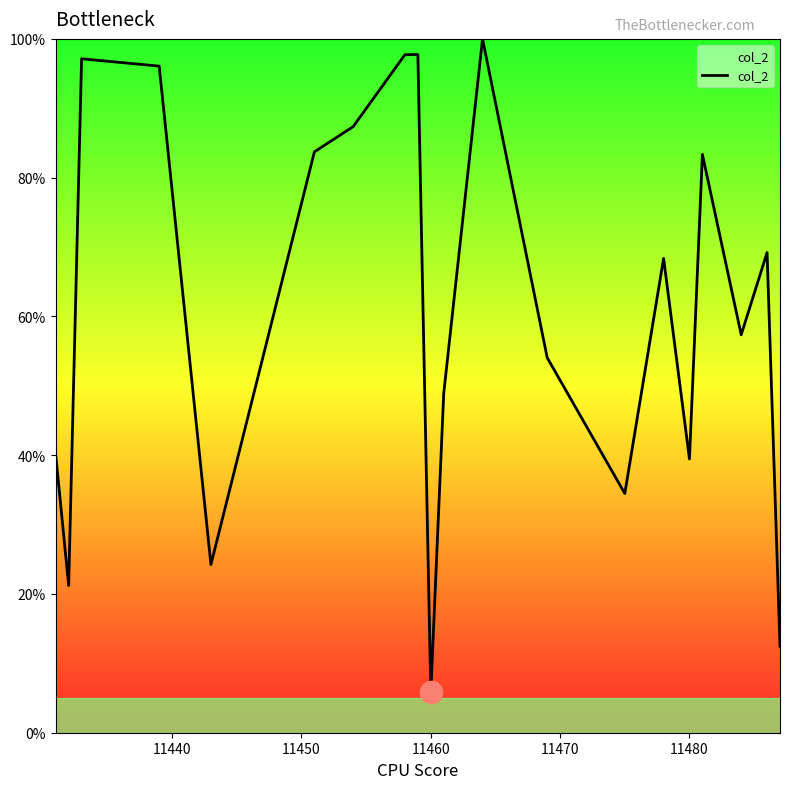

What is the difference between the maximum and minimum values?

94.1